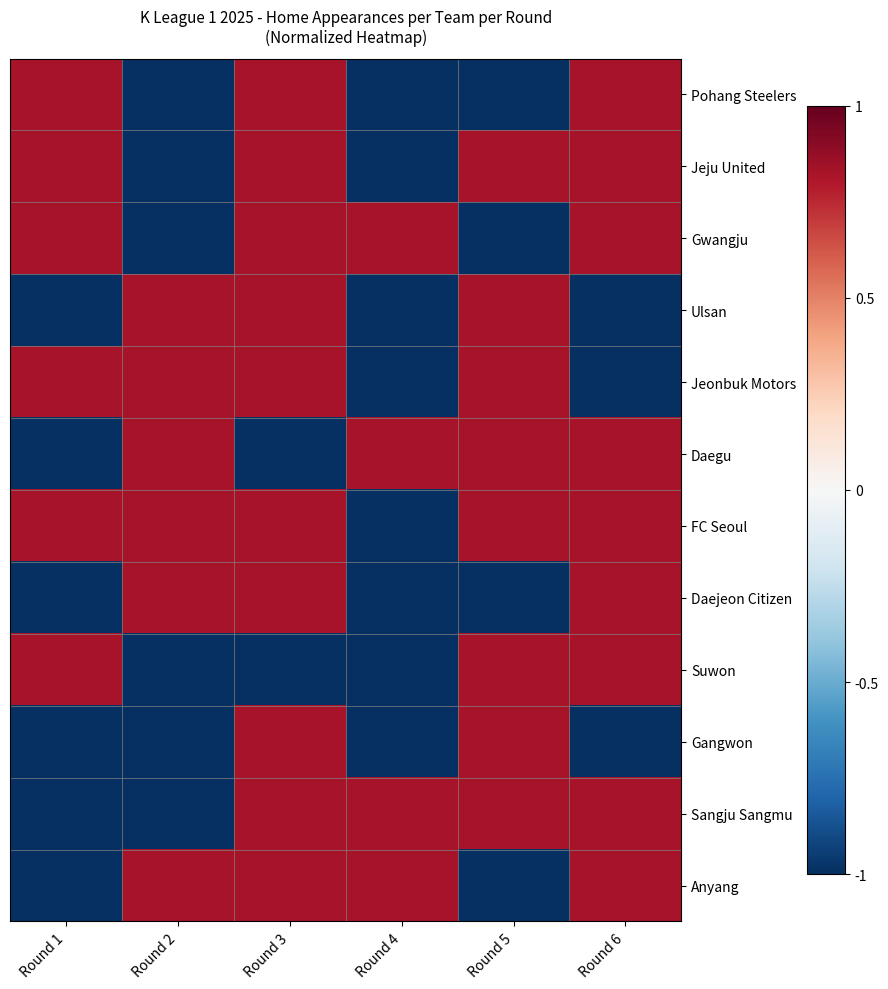

Reading left to right, extract all data points from this chart.

Pohang Steelers: Round 1=0.8	Round 2=-1.0	Round 3=0.8	Round 4=-1.0	Round 5=-1.0	Round 6=0.8
Jeju United: Round 1=0.8	Round 2=-1.0	Round 3=0.8	Round 4=-1.0	Round 5=0.8	Round 6=0.8
Gwangju: Round 1=0.8	Round 2=-1.0	Round 3=0.8	Round 4=0.8	Round 5=-1.0	Round 6=0.8
Ulsan: Round 1=-1.0	Round 2=0.8	Round 3=0.8	Round 4=-1.0	Round 5=0.8	Round 6=-1.0
Jeonbuk Motors: Round 1=0.8	Round 2=0.8	Round 3=0.8	Round 4=-1.0	Round 5=0.8	Round 6=-1.0
Daegu: Round 1=-1.0	Round 2=0.8	Round 3=-1.0	Round 4=0.8	Round 5=0.8	Round 6=0.8
FC Seoul: Round 1=0.8	Round 2=0.8	Round 3=0.8	Round 4=-1.0	Round 5=0.8	Round 6=0.8
Daejeon Citizen: Round 1=-1.0	Round 2=0.8	Round 3=0.8	Round 4=-1.0	Round 5=-1.0	Round 6=0.8
Suwon: Round 1=0.8	Round 2=-1.0	Round 3=-1.0	Round 4=-1.0	Round 5=0.8	Round 6=0.8
Gangwon: Round 1=-1.0	Round 2=-1.0	Round 3=0.8	Round 4=-1.0	Round 5=0.8	Round 6=-1.0
Sangju Sangmu: Round 1=-1.0	Round 2=-1.0	Round 3=0.8	Round 4=0.8	Round 5=0.8	Round 6=0.8
Anyang: Round 1=-1.0	Round 2=0.8	Round 3=0.8	Round 4=0.8	Round 5=-1.0	Round 6=0.8